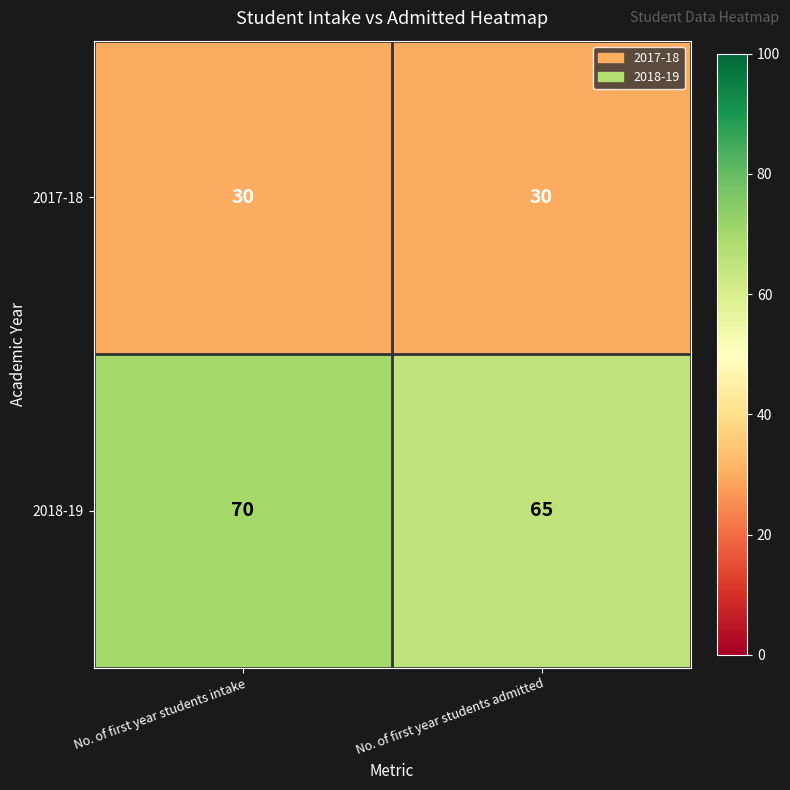

Which series has the largest range (max minus min)?

2018-19